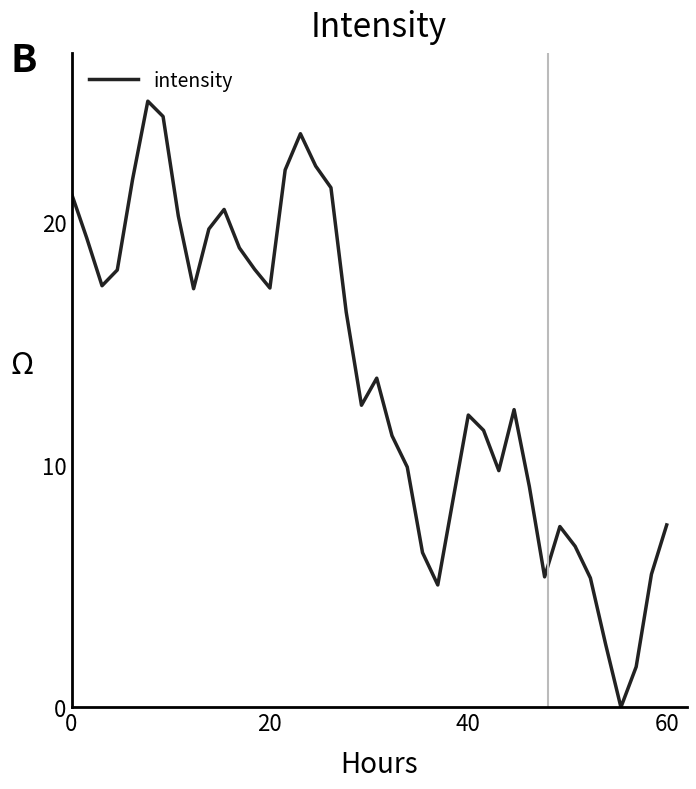

What is the maximum value shown in the chart?

25.0